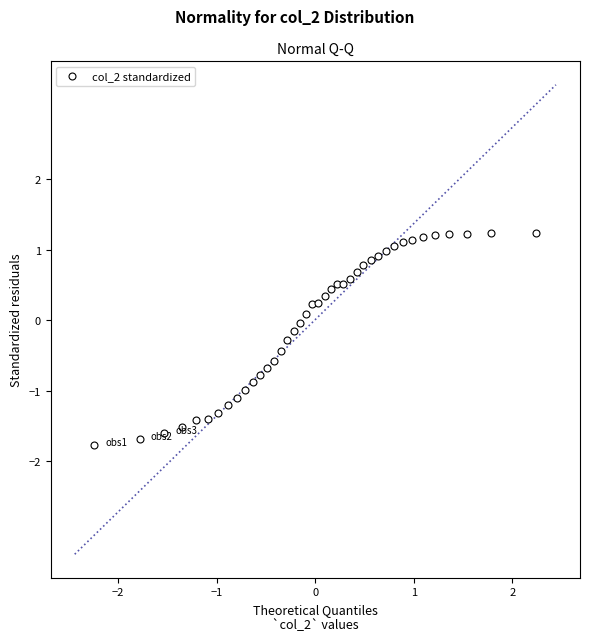

What is the range of Y values (max minus min)?

3.0